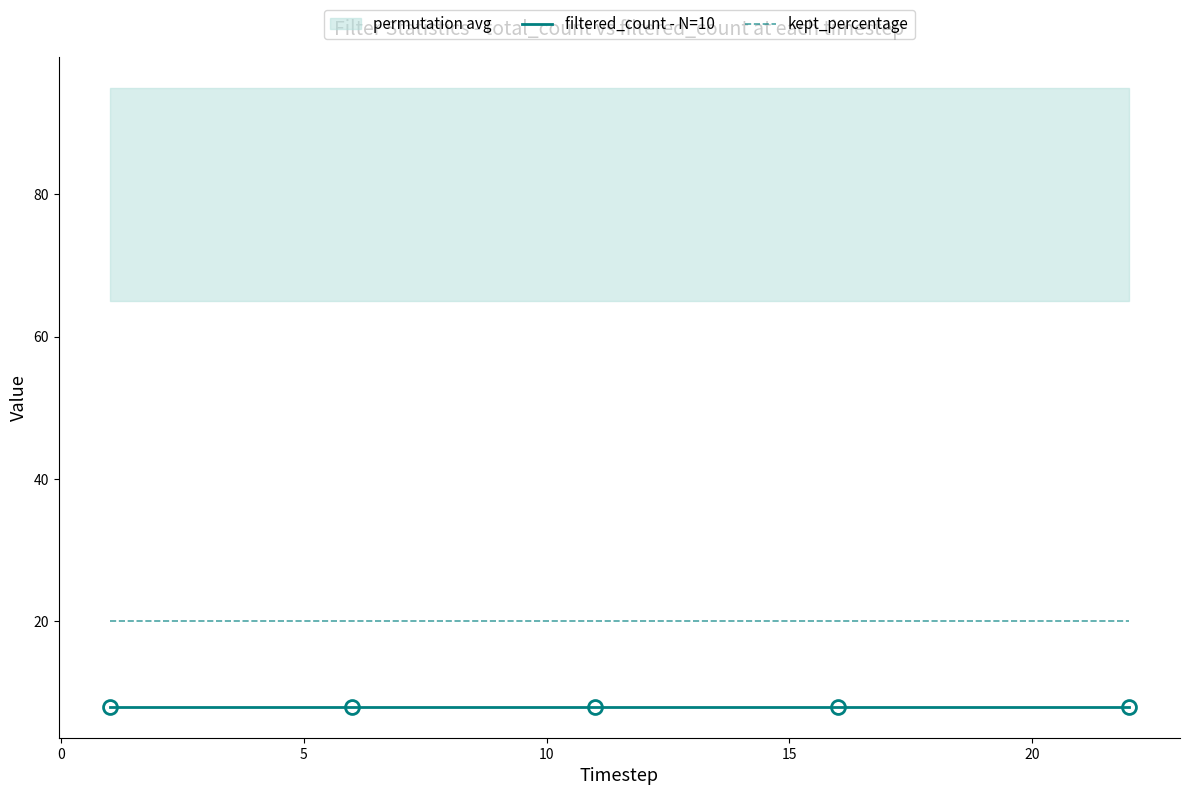

True or false: filtered_count - N=10 and kept_percentage intersect in this chart.

False